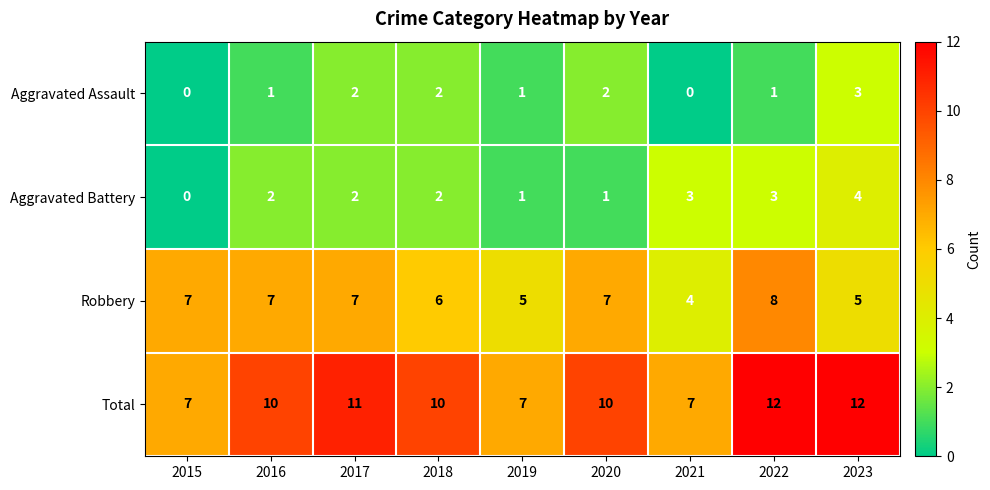

Between 2016 and 2019, which series saw the biggest shift?

Total